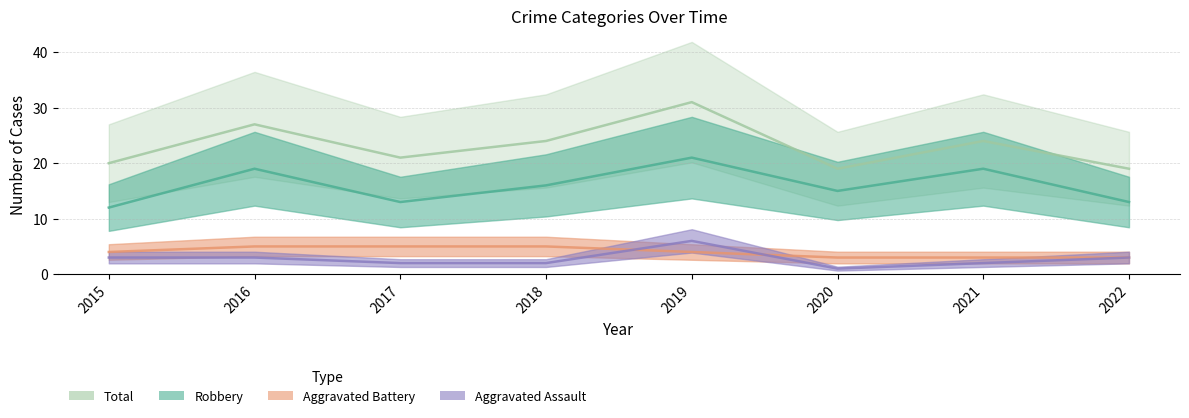

Is it true that Aggravated Assault equals 2 at 2022?

False